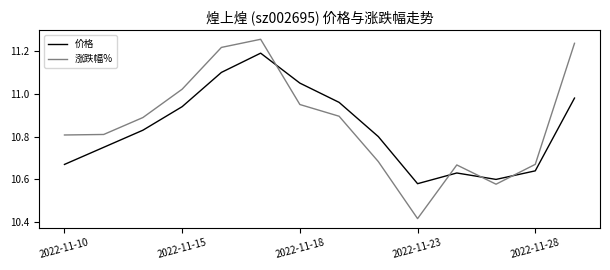

Rank the series by their maximum value, from highest to lowest.

涨跌幅%, 价格